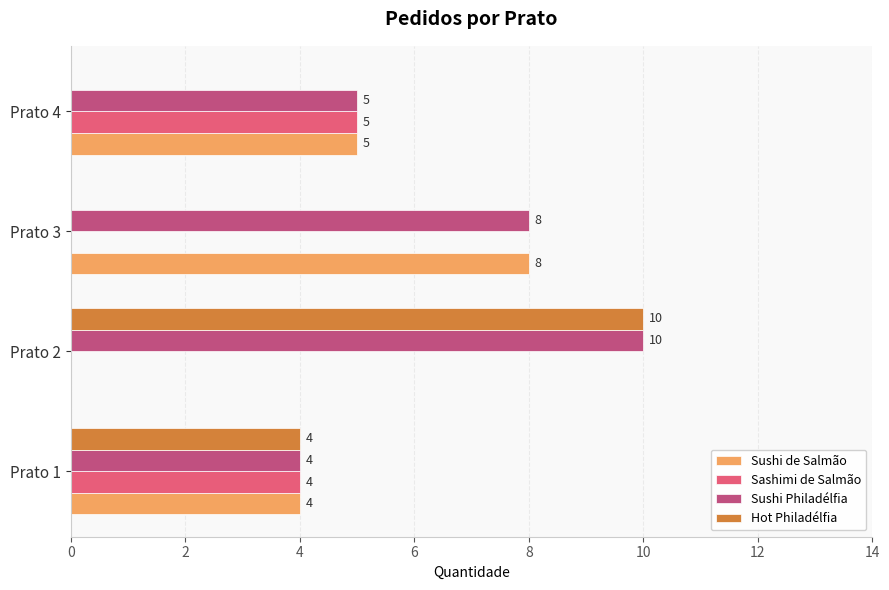

The value of Sushi Philadélfia at Prato 3 is 5. True or false?

False